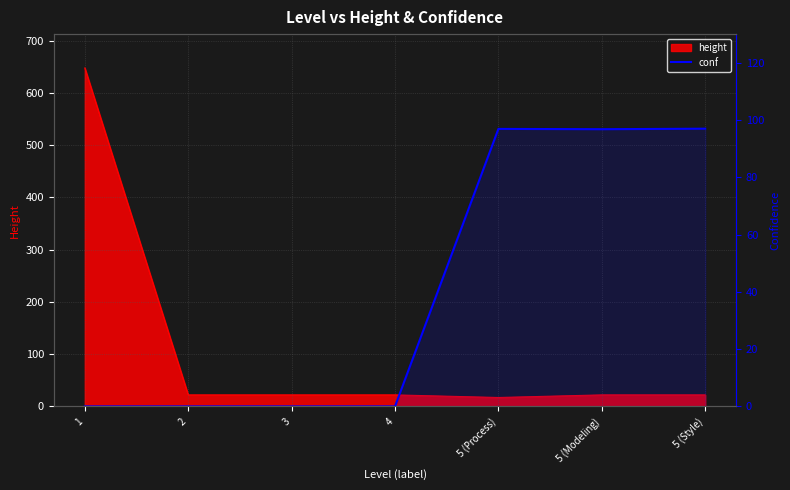

Is it true that the value at 5 (Style) is 97.0?

True